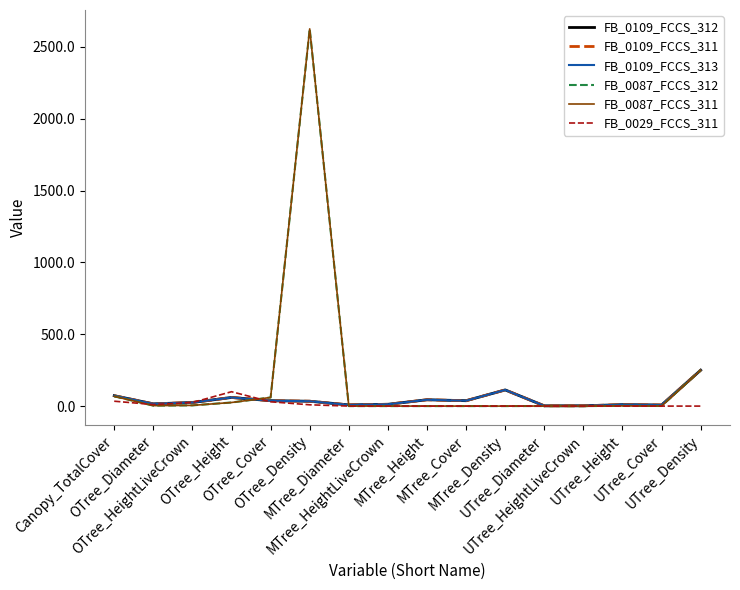

What is the approximate value of FB_0087_FCCS_311 at OTree_Cover?

60.0